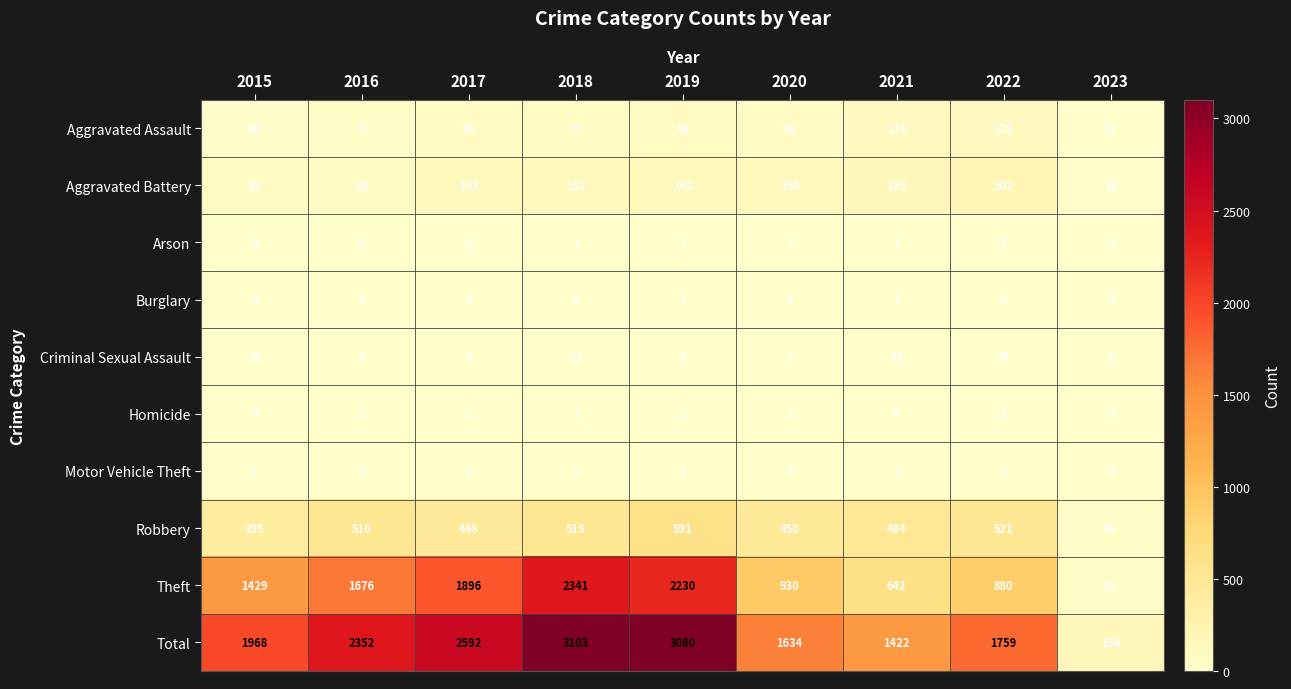

What is the difference between the highest and lowest values at 2019?

3079